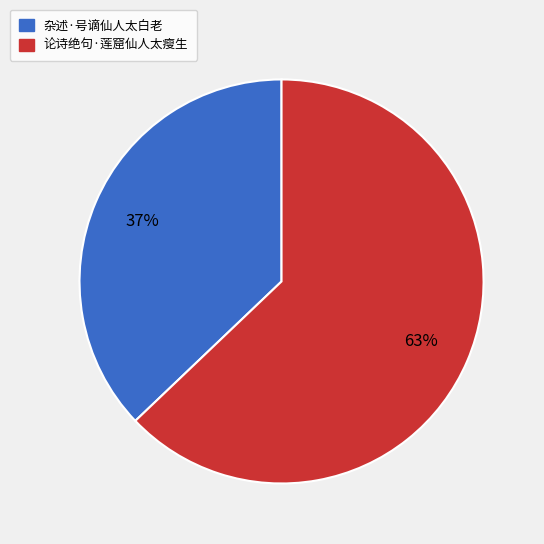

To the nearest percent, what portion does 杂述·号谪仙人太白老 represent?

37%